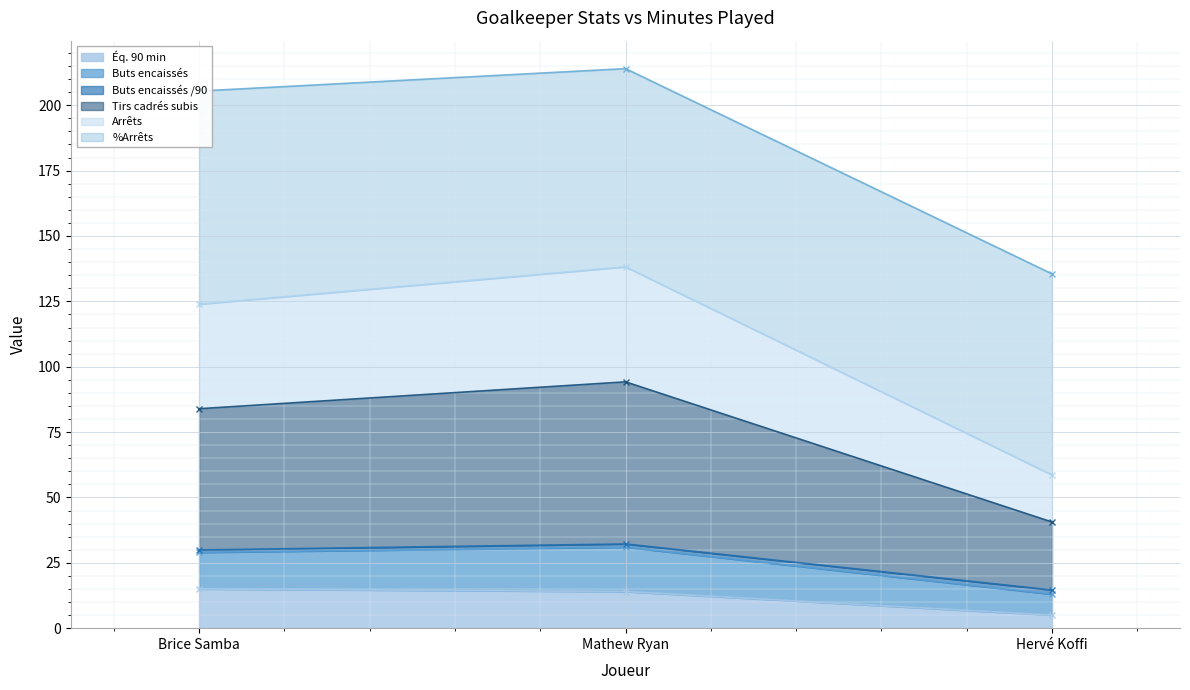

What is the average value of the Éq. 90 min series?

11